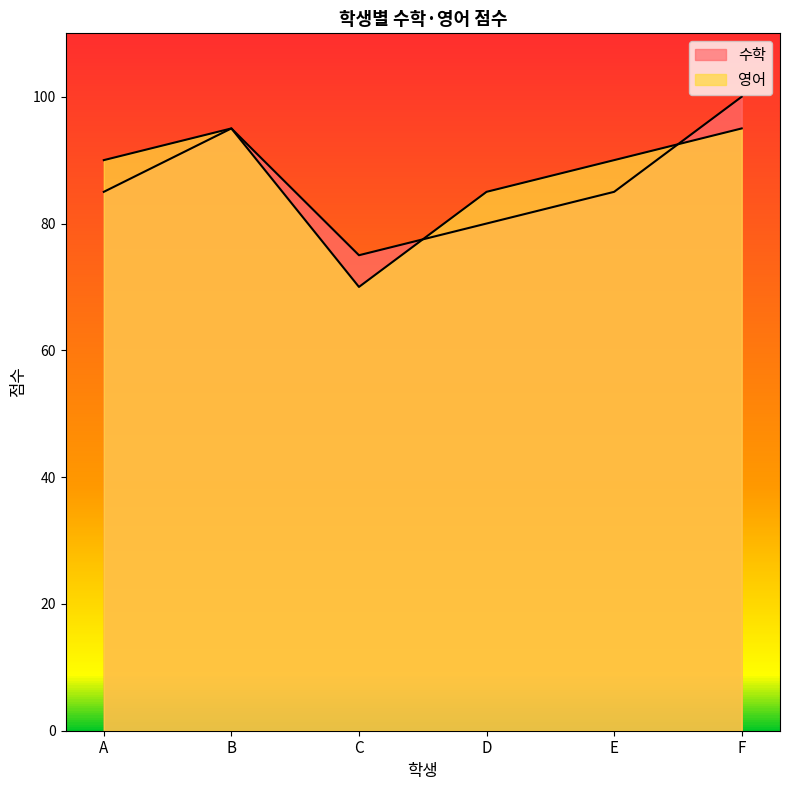

How many values in the 수학 series are below 85?

2